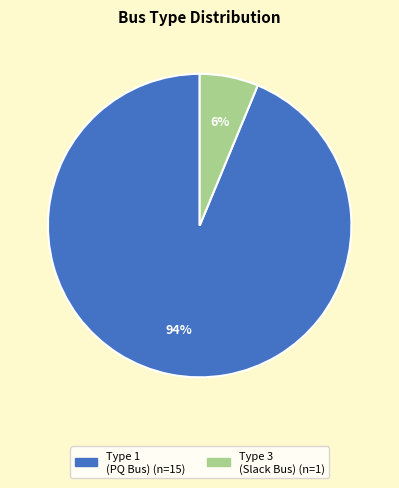

How many slices are in this pie chart?

2